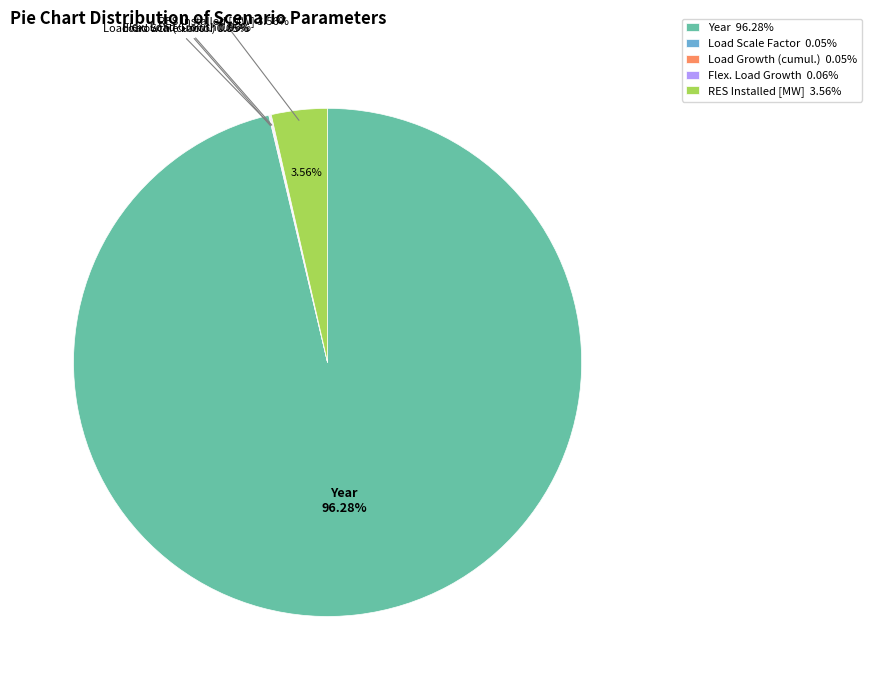

Which slice represents more than half of the pie?

Year